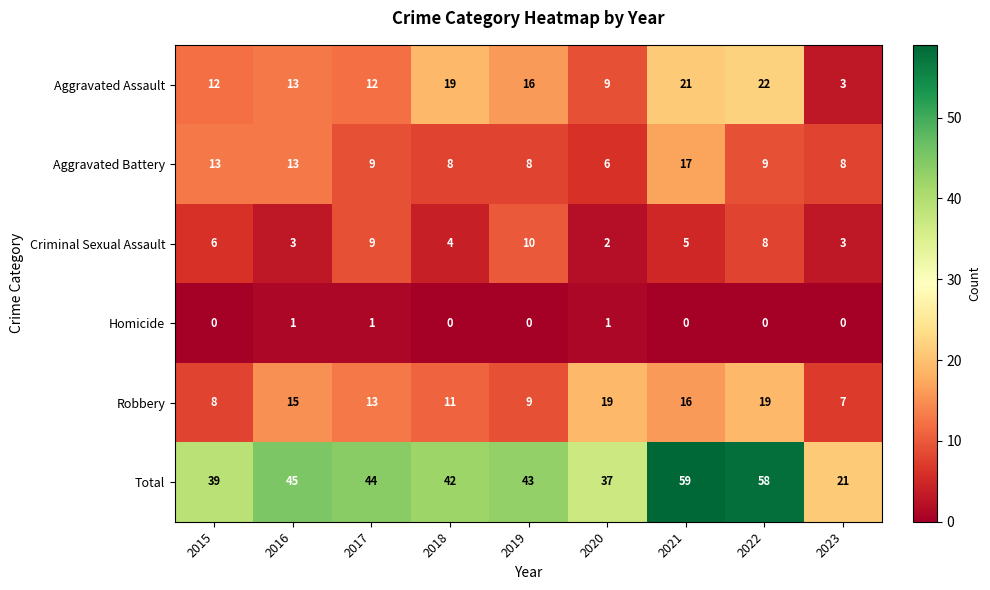

What is the minimum value for Aggravated Battery?

6